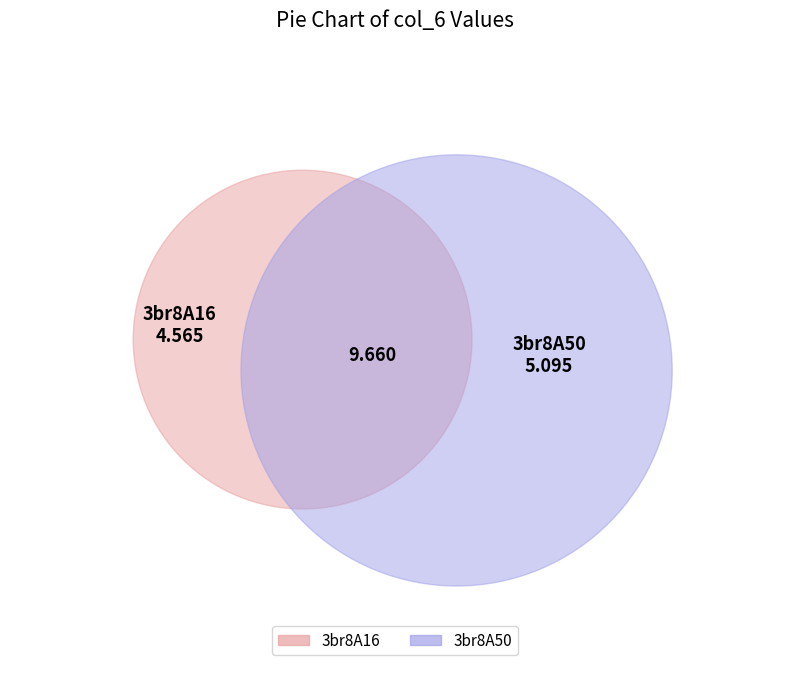

What is the largest slice in the pie chart?

3br8A50